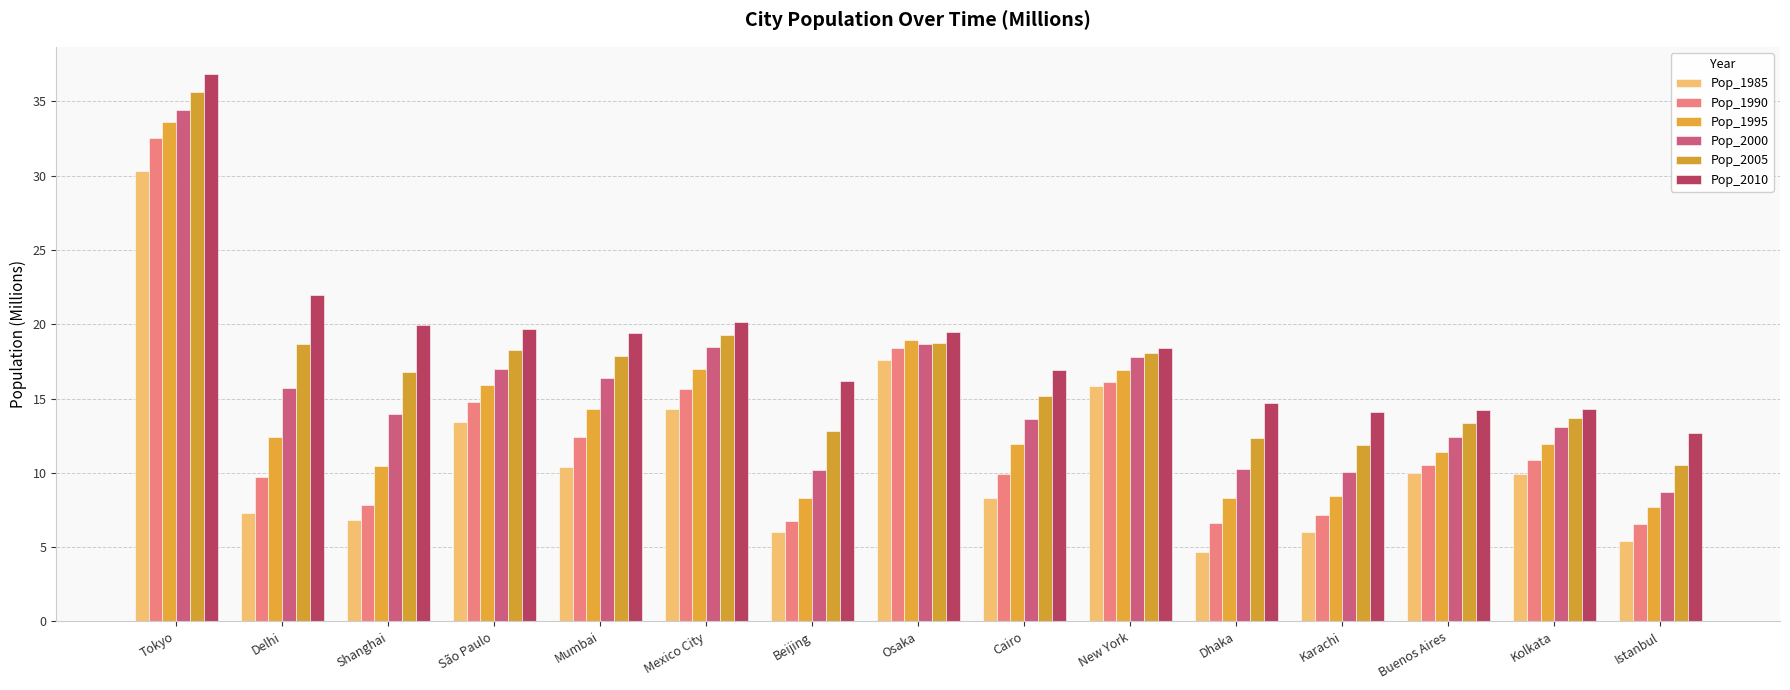

What is the total value across all series at Osaka?

111.8